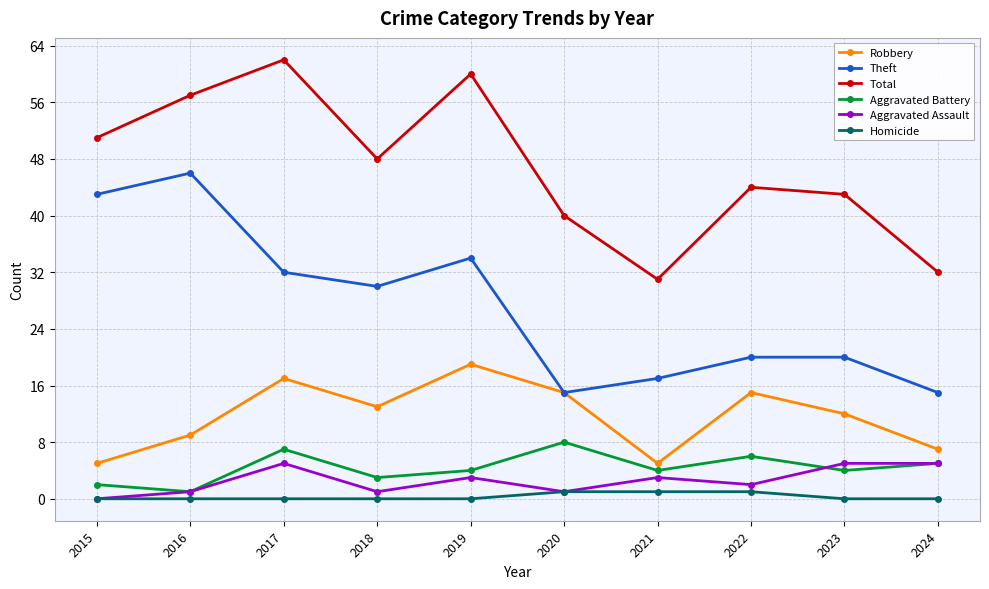

In Aggravated Assault, how many points are lower than both neighbors (excluding endpoints)?

3